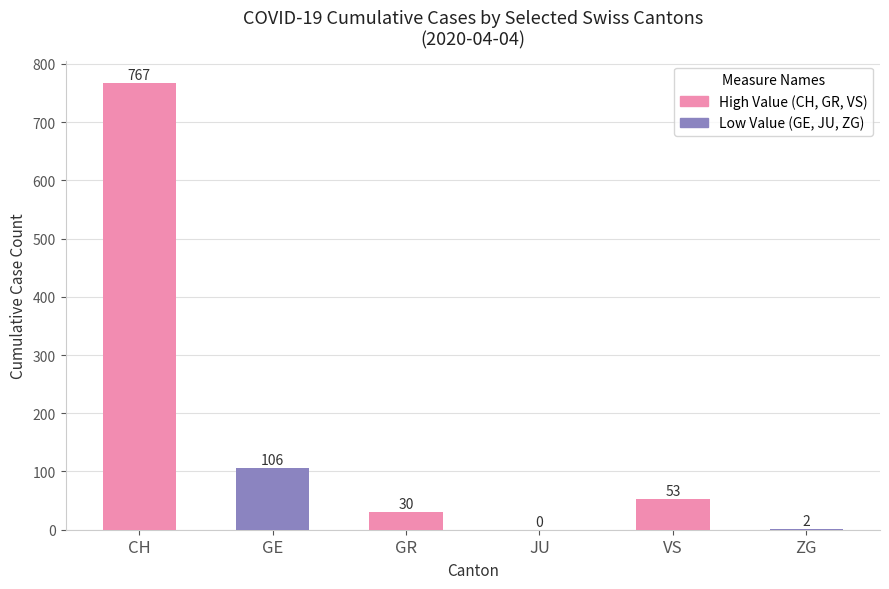

What is the change in value from GE to VS?

-53